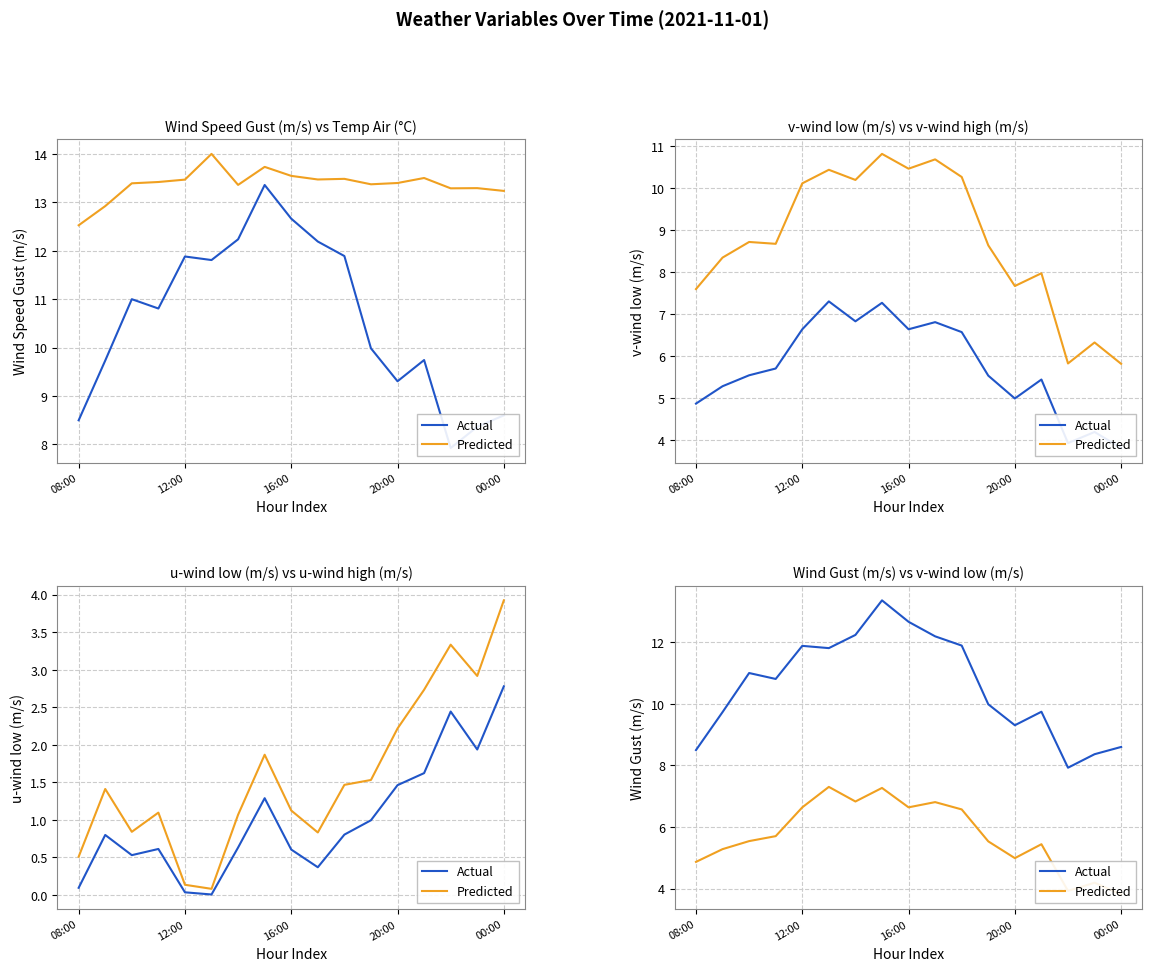

What is the label of the 3rd point from the left?

16:00